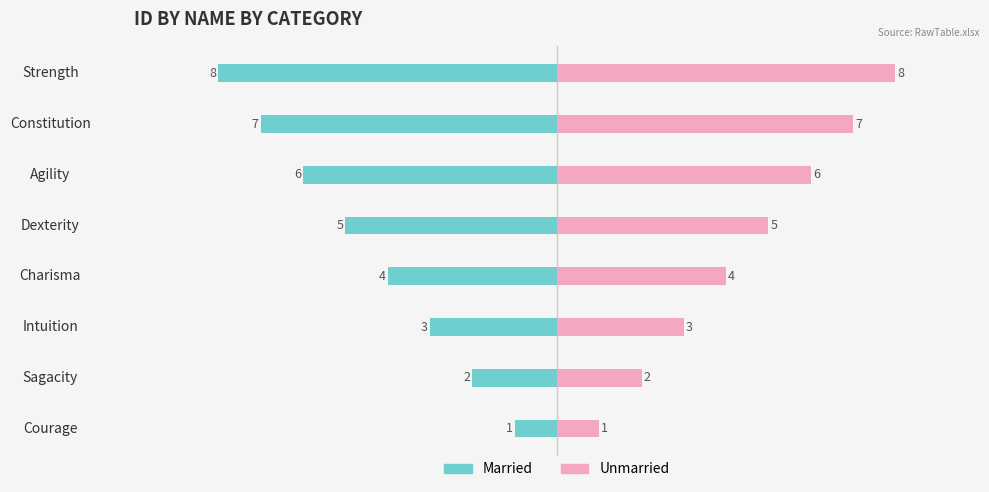

What are all the series names shown in the legend?

Married, Unmarried